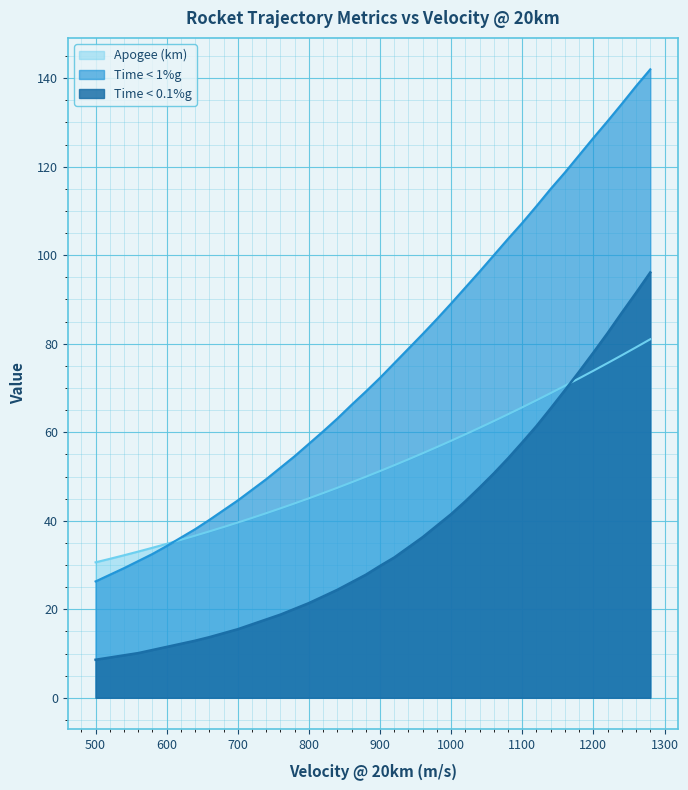

What is the total value across all series at 920?

159.8